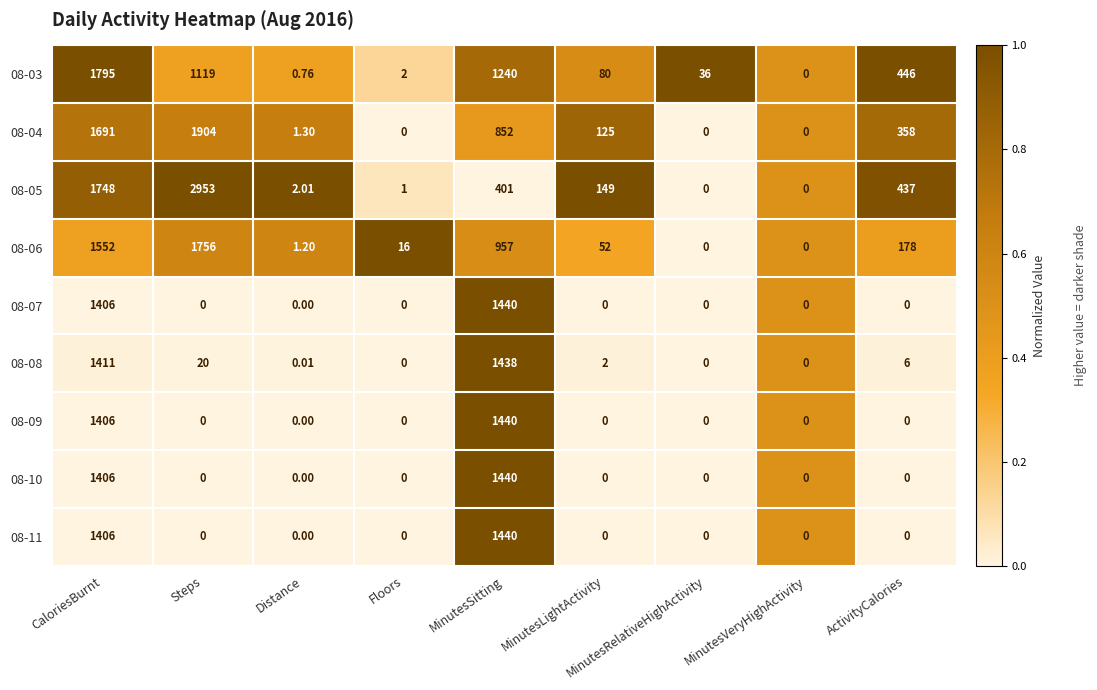

Which label corresponds to the largest value in the chart?

Steps